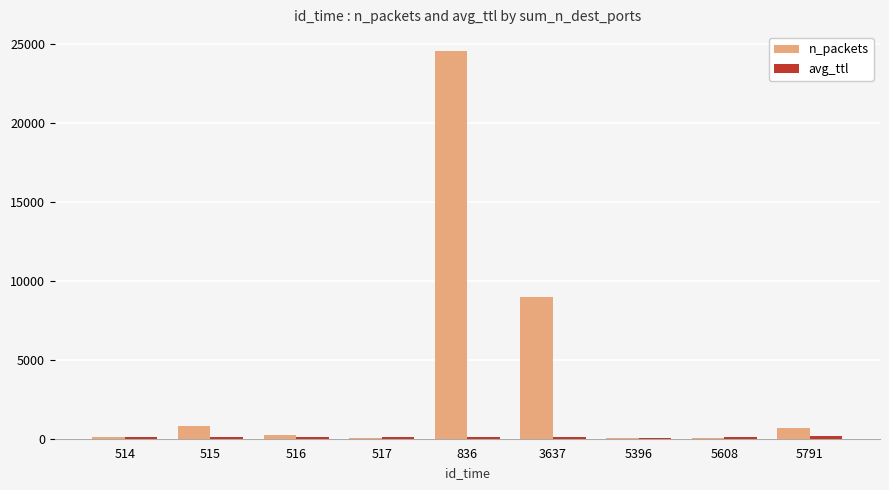

The n_packets series shows 46.0 at 5396. True or false?

True